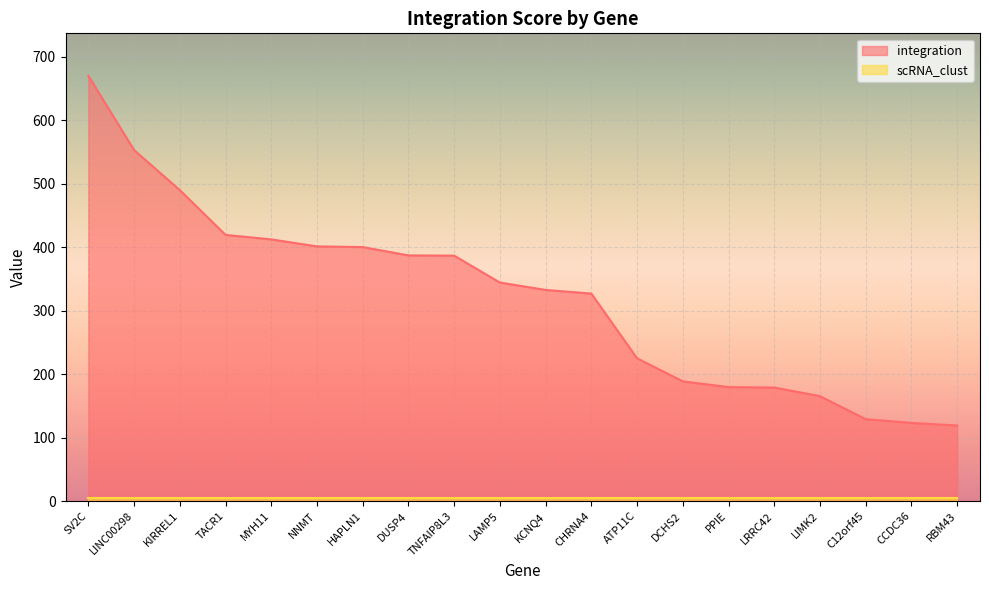

Reading right to left, what are all the values shown in this chart?

119.0	123.0	129.0	165.2	178.8	179.4	188.5	224.8	326.8	332.5	344.1	386.5	386.9	400.0	401.1	412.1	419.1	489.7	552.7	669.6